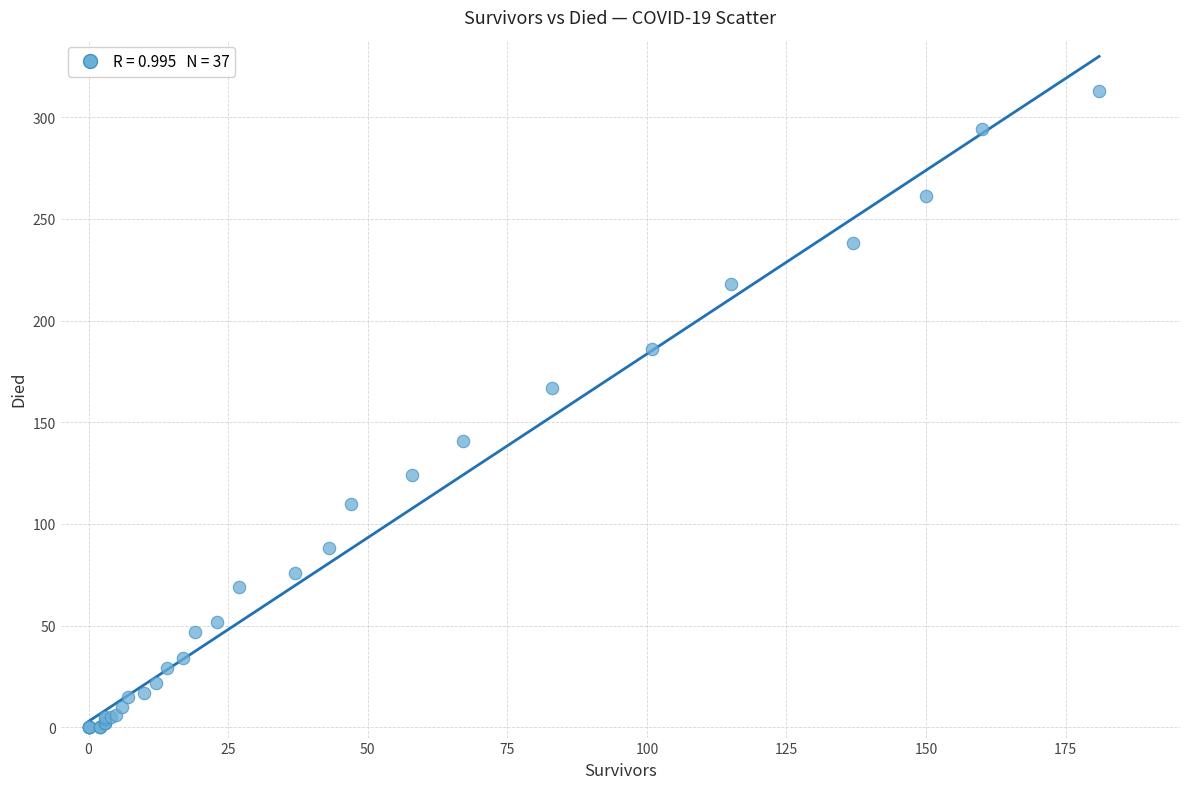

What Y value in the scatter plot is closest to 156?

167